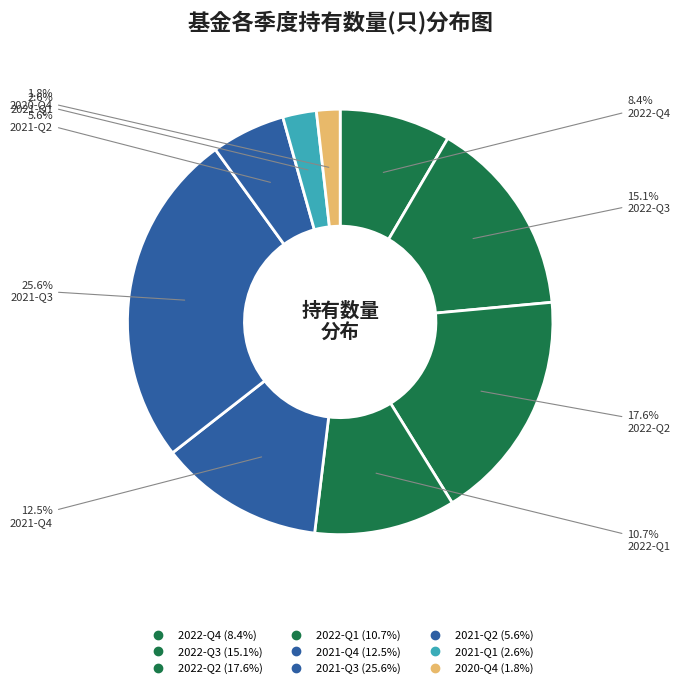

How many segments does this pie chart have?

9